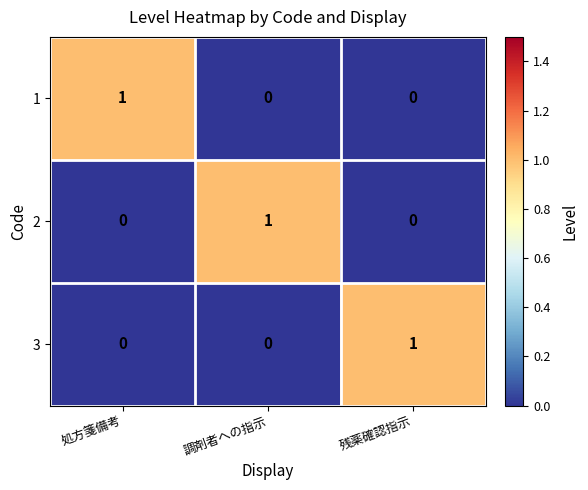

How many positive values does the 1 series have?

1